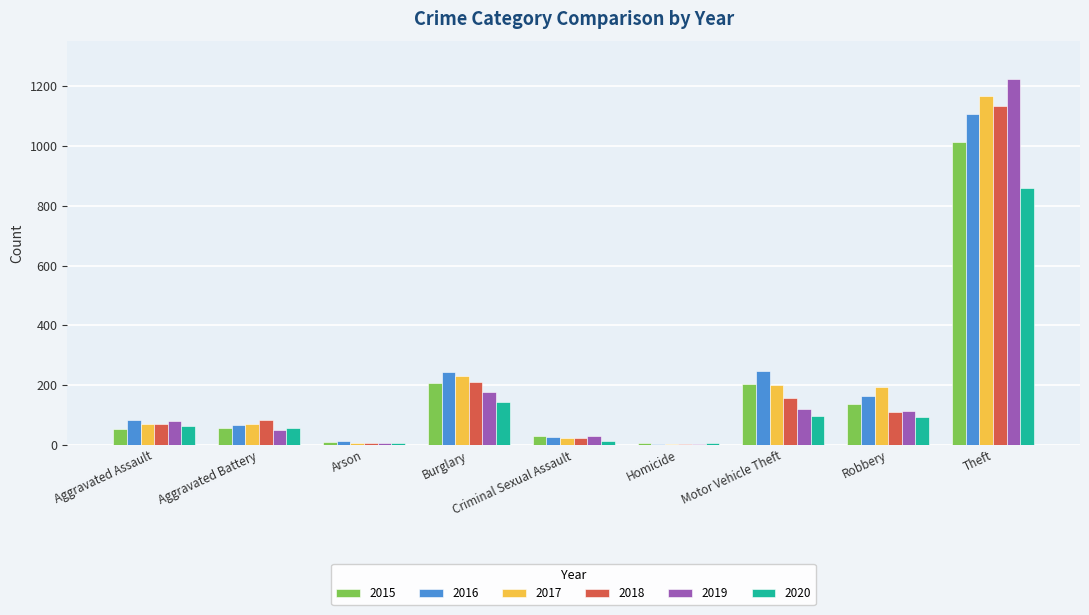

What is the maximum value shown in the chart?

1224